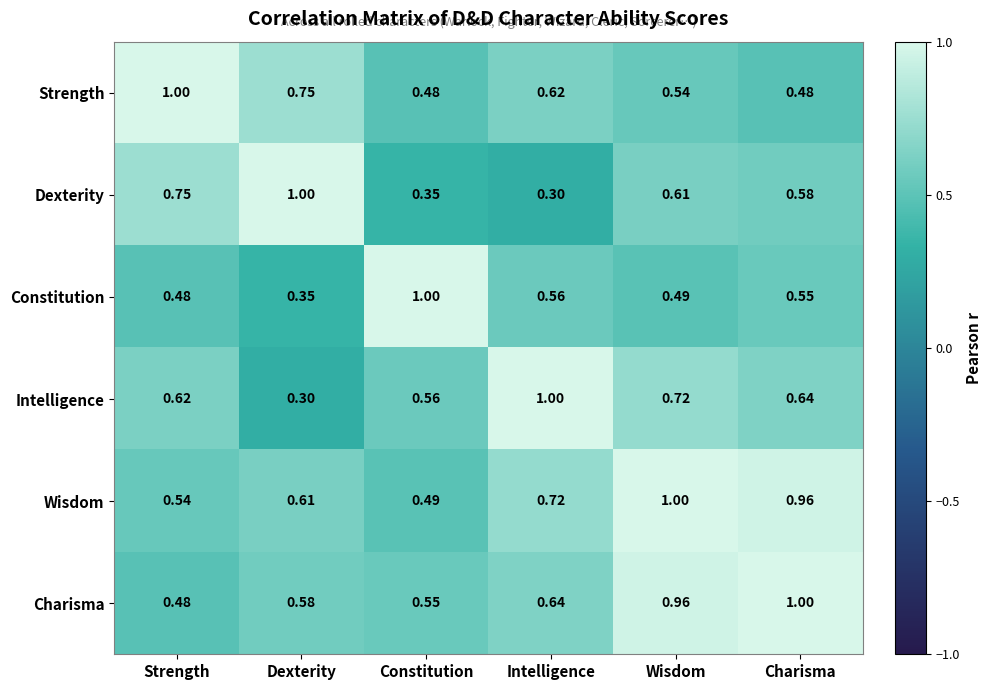

Which category has the lowest value in the Wisdom series?

Constitution